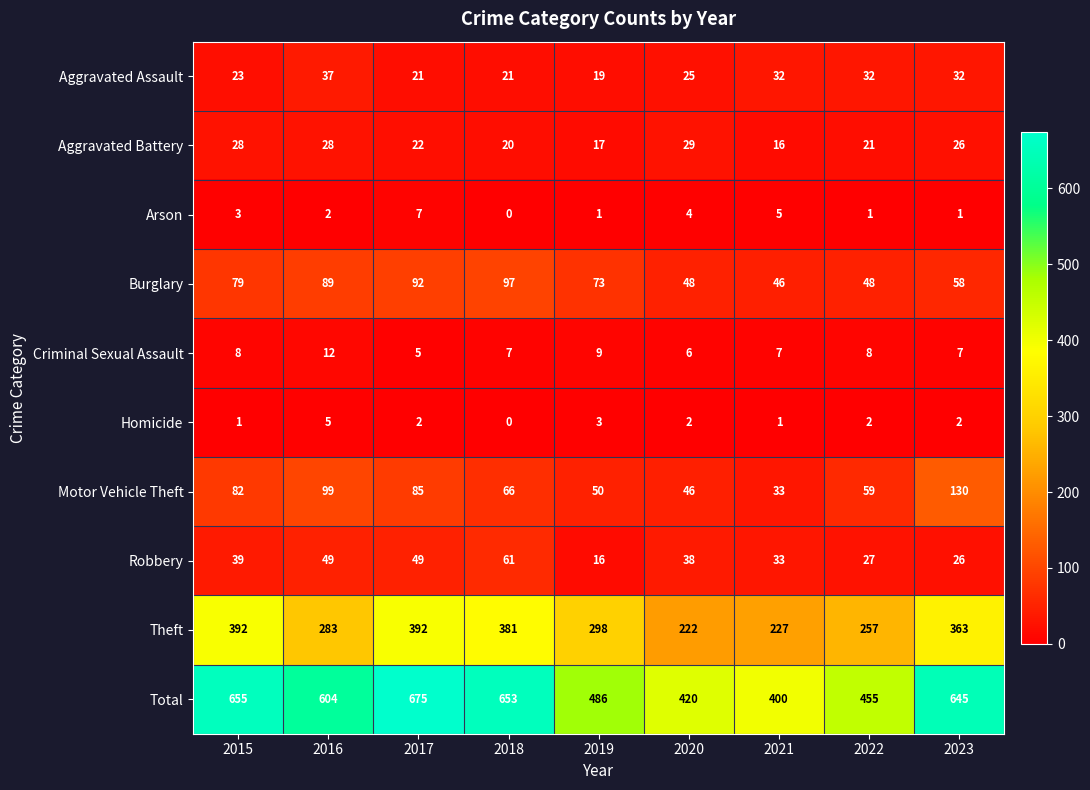

Where is Aggravated Assault nearest to the value 28?

2020